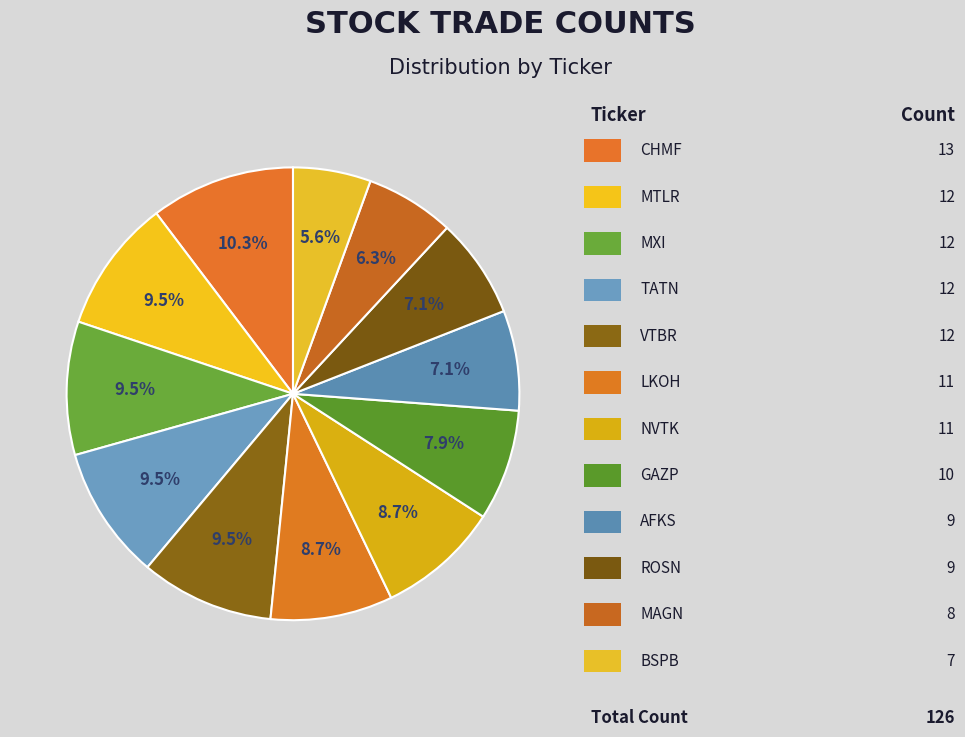

Count the number of slices in the pie.

12